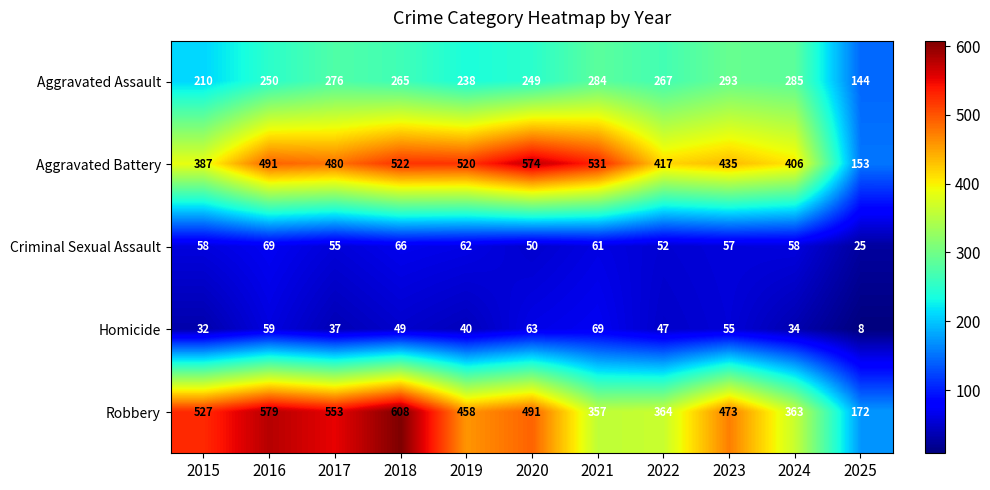

Which category has the lowest value across all series?

2025